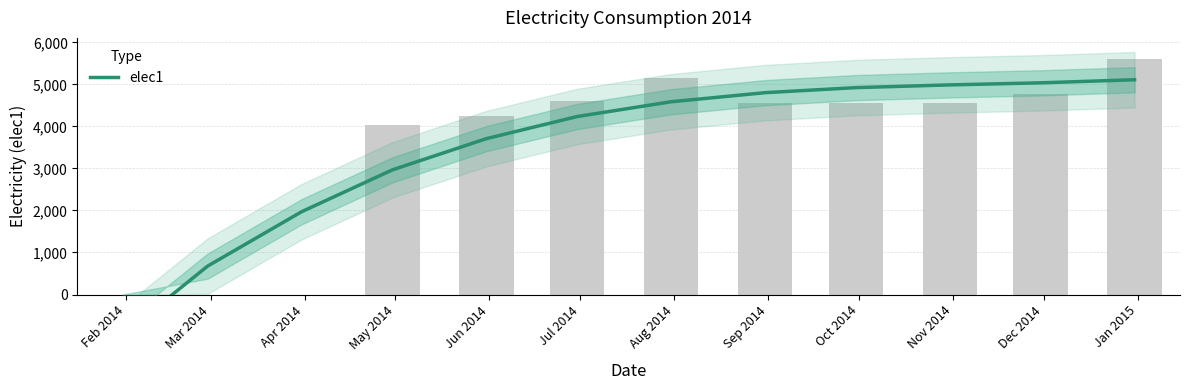

Count the number of categories in the chart.

12